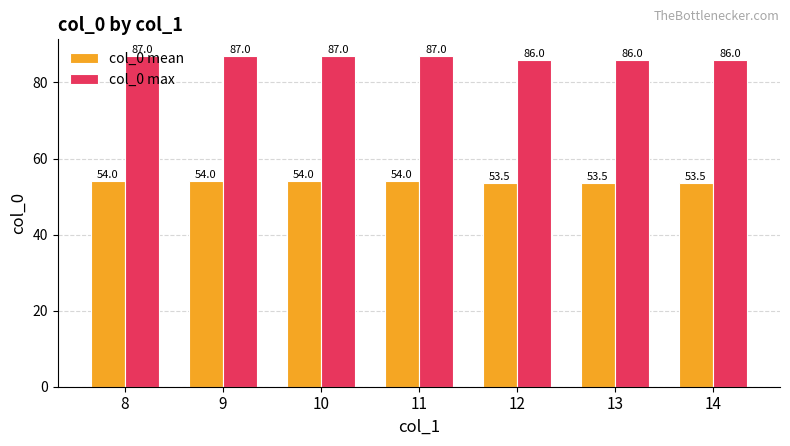

Which series has the largest total across all categories?

col_0 max